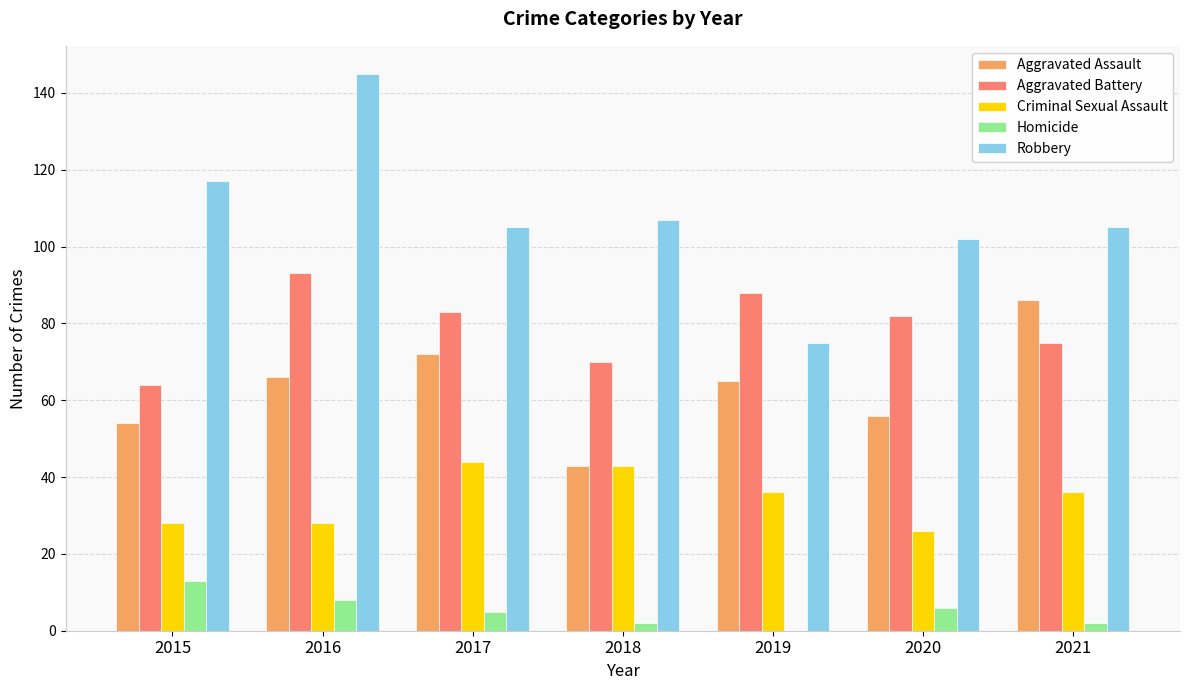

Is it true that Aggravated Assault equals 30 at 2018?

False